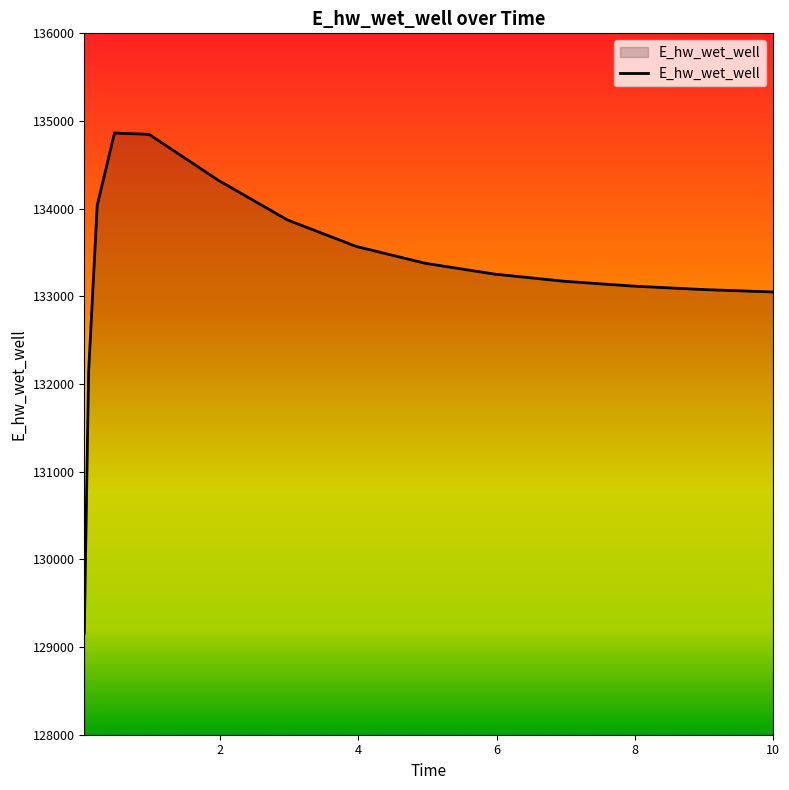

What is the difference between the maximum and minimum values?

5705.1